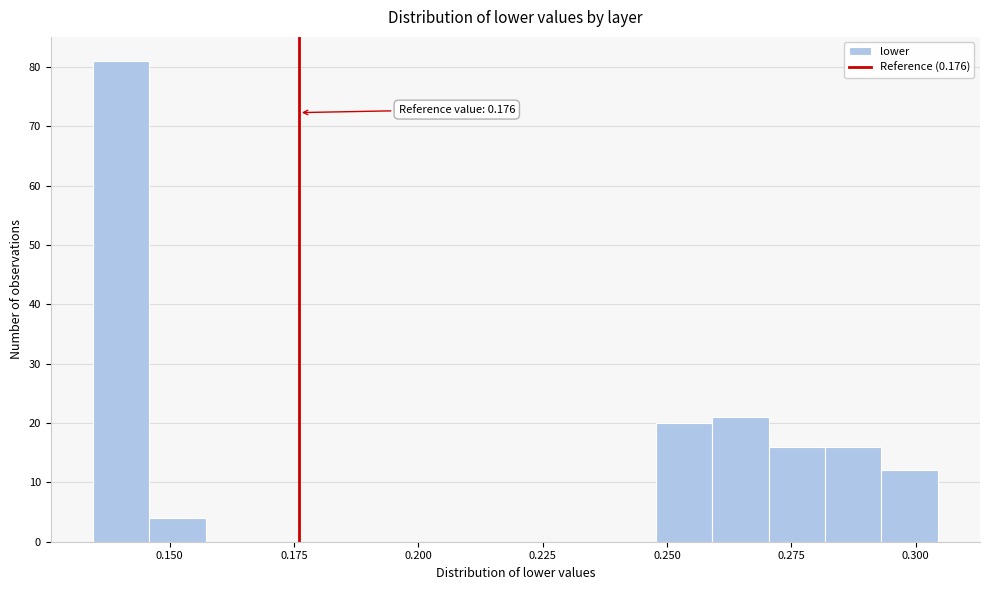

Around what value on the x-axis is the tallest bar? Give the approximate position of its centre, as read against the axis.

0.140